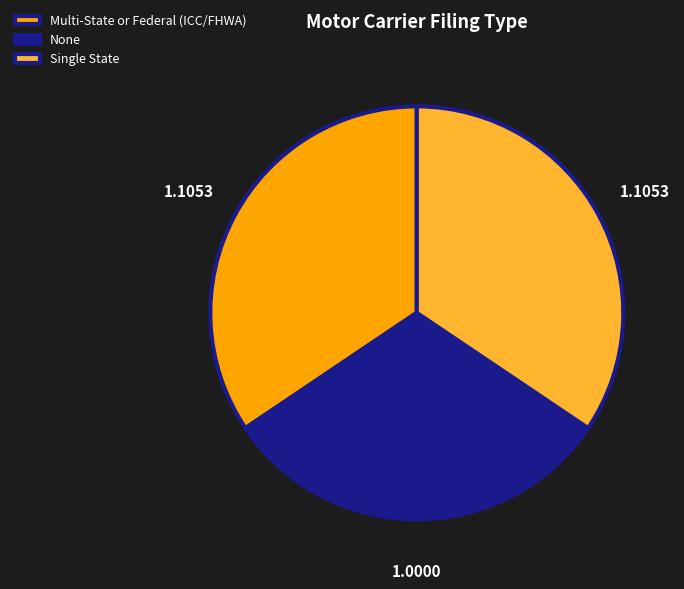

What is the smallest slice in the pie chart?

None